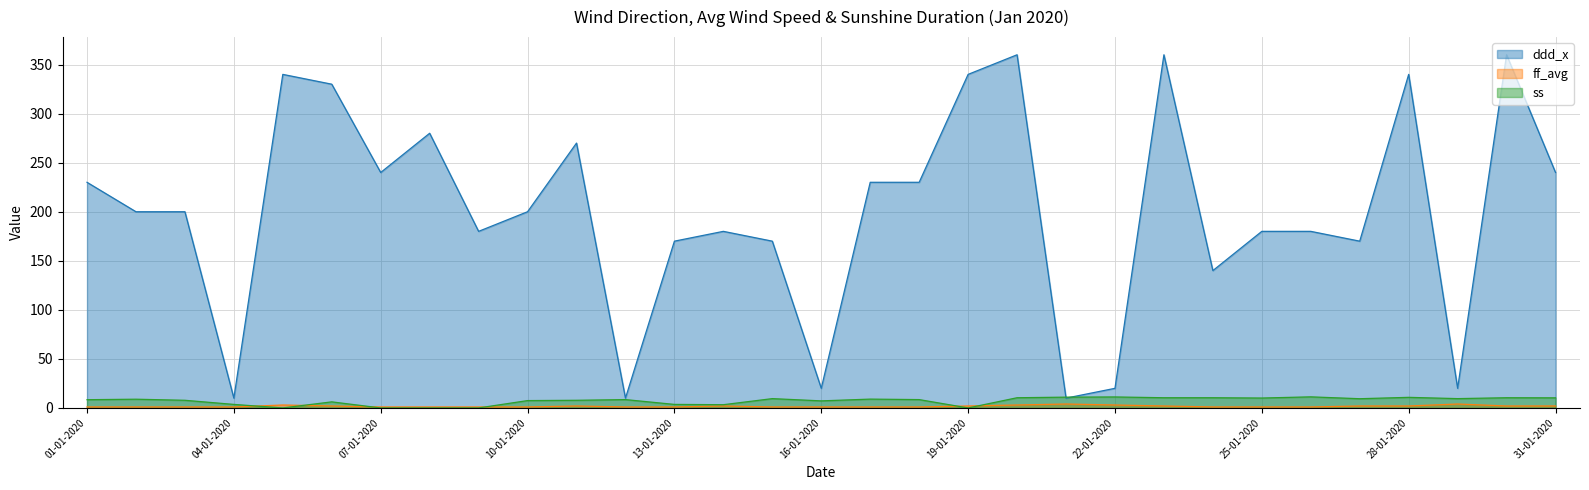

Does the chart have visible grid lines?

Yes